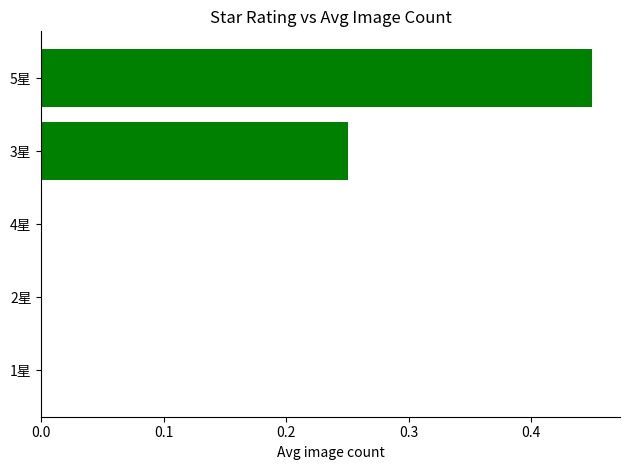

True or false: the data shows 0.2 at 1星.

False